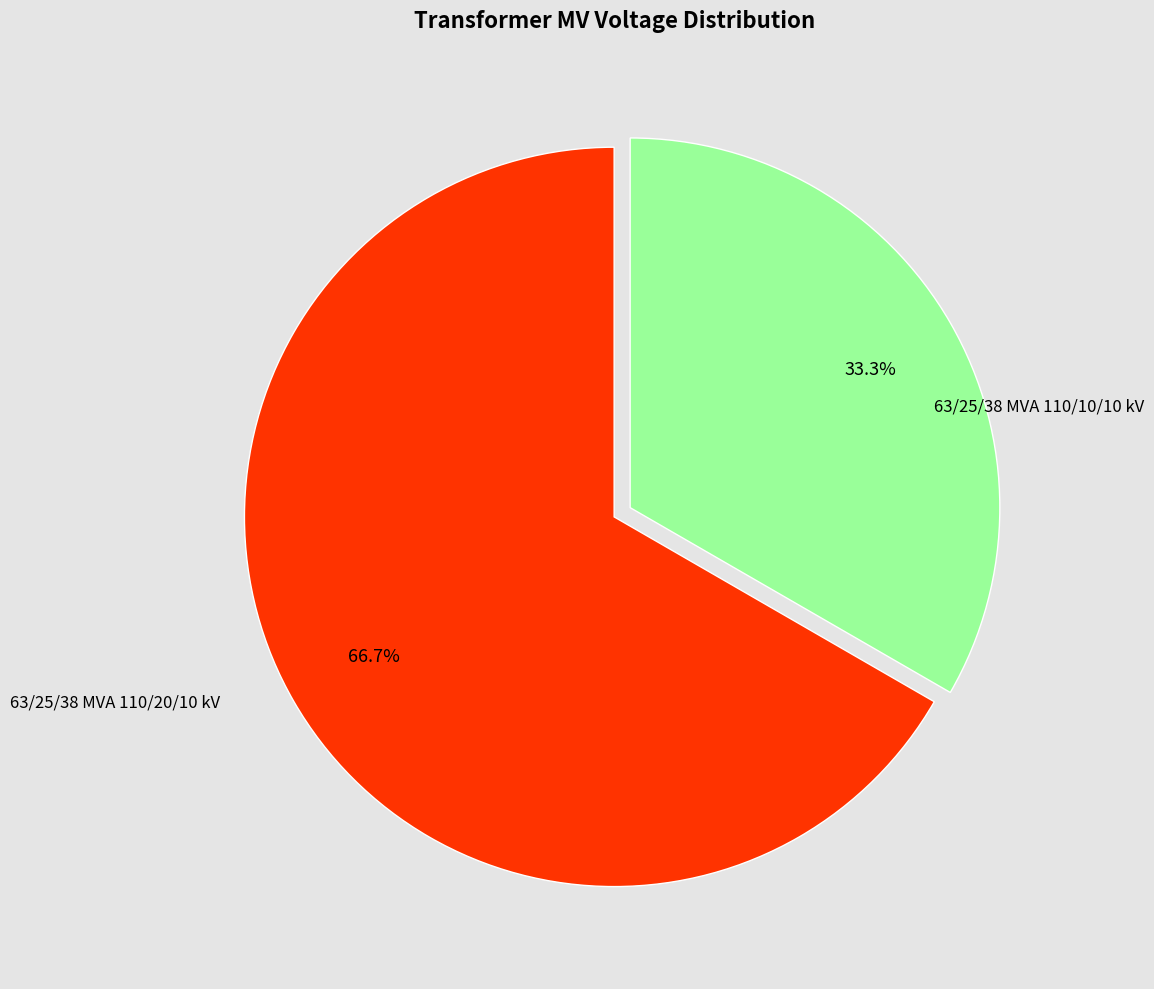

Does any single category account for the majority?

Yes